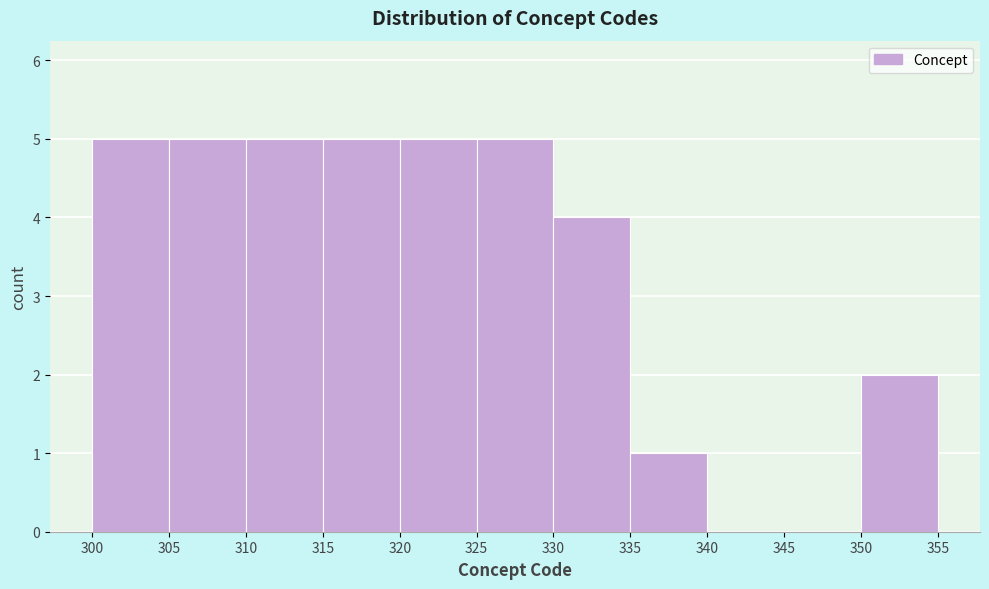

How tall is the bar that spans 325 to 330 on the x-axis? The values are not printed on the chart, so give them approximately, as read against the axis.

5